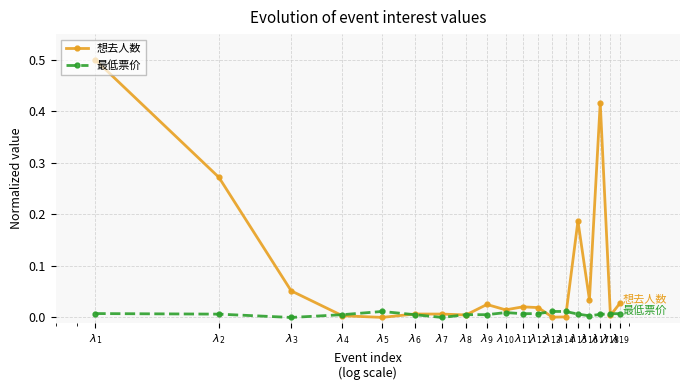

After their last crossing, which series has the higher values: 想去人数 or 最低票价?

想去人数